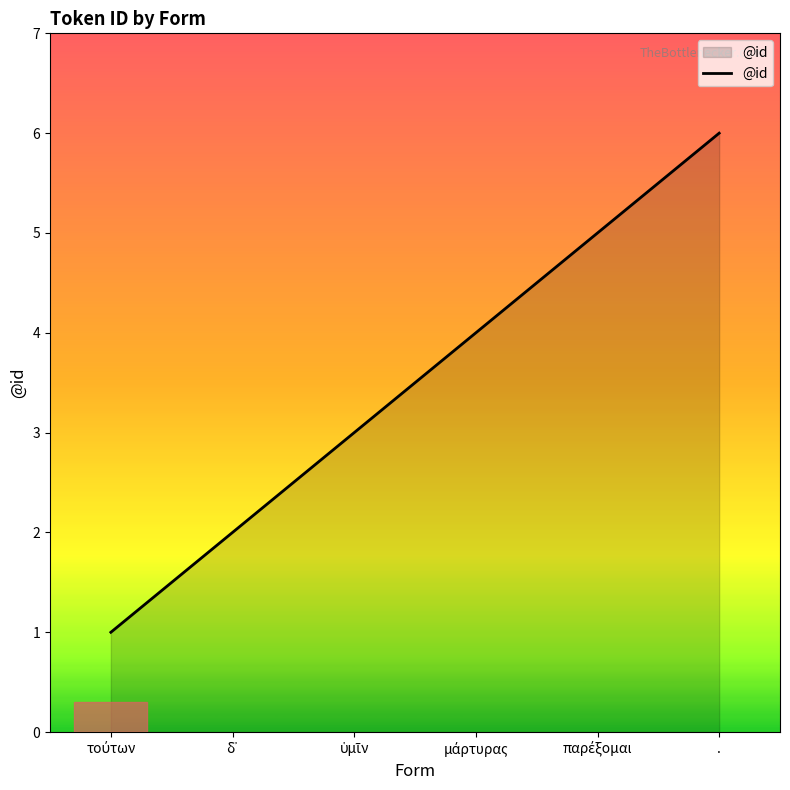

What is the difference between the maximum and minimum values?

5